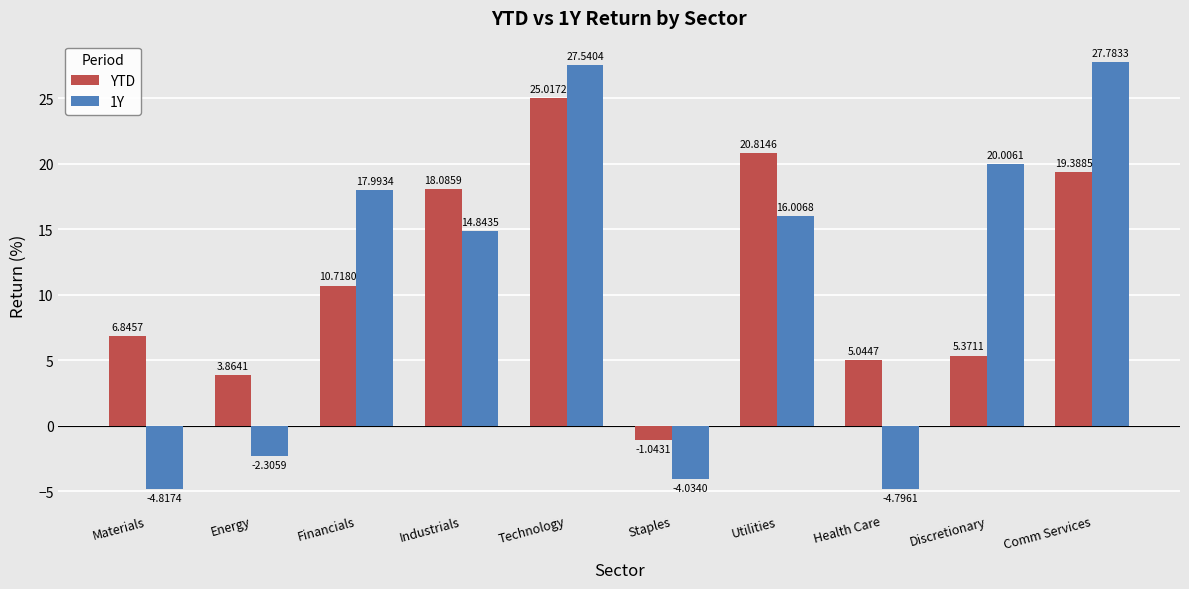

Which series changed the most between Industrials and Discretionary?

YTD